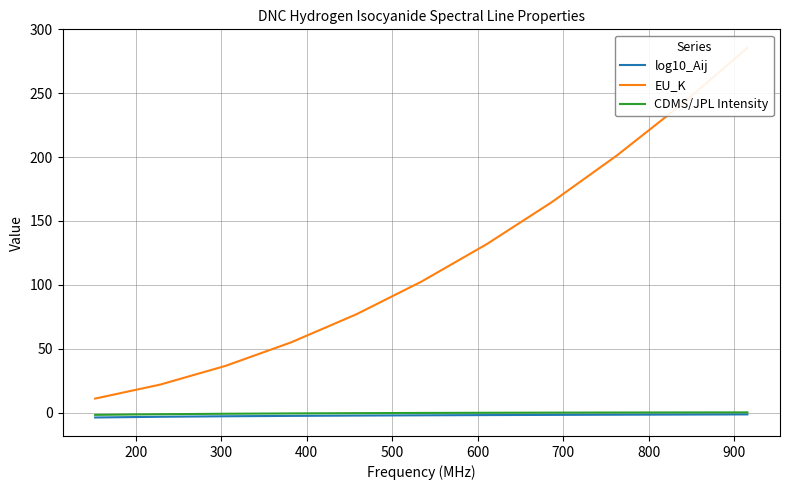

True or false: CDMS/JPL Intensity and log10_Aij cross at least once.

False